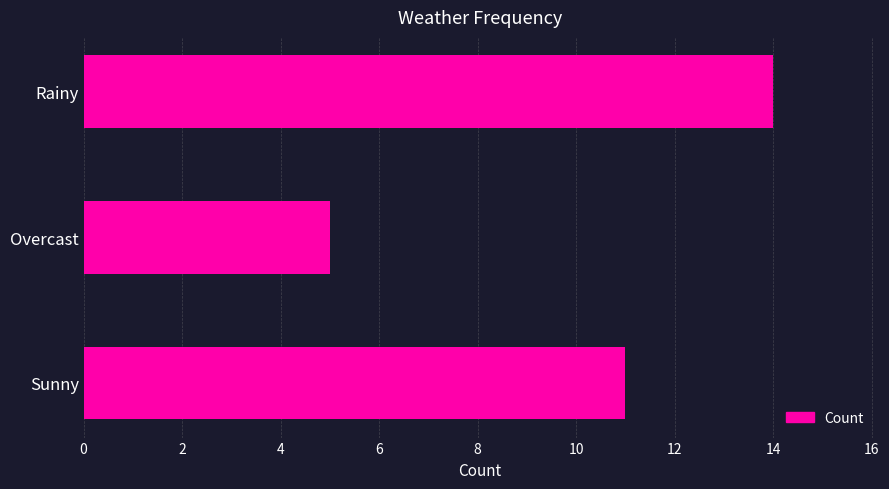

Which label corresponds to the largest value in the chart?

Rainy